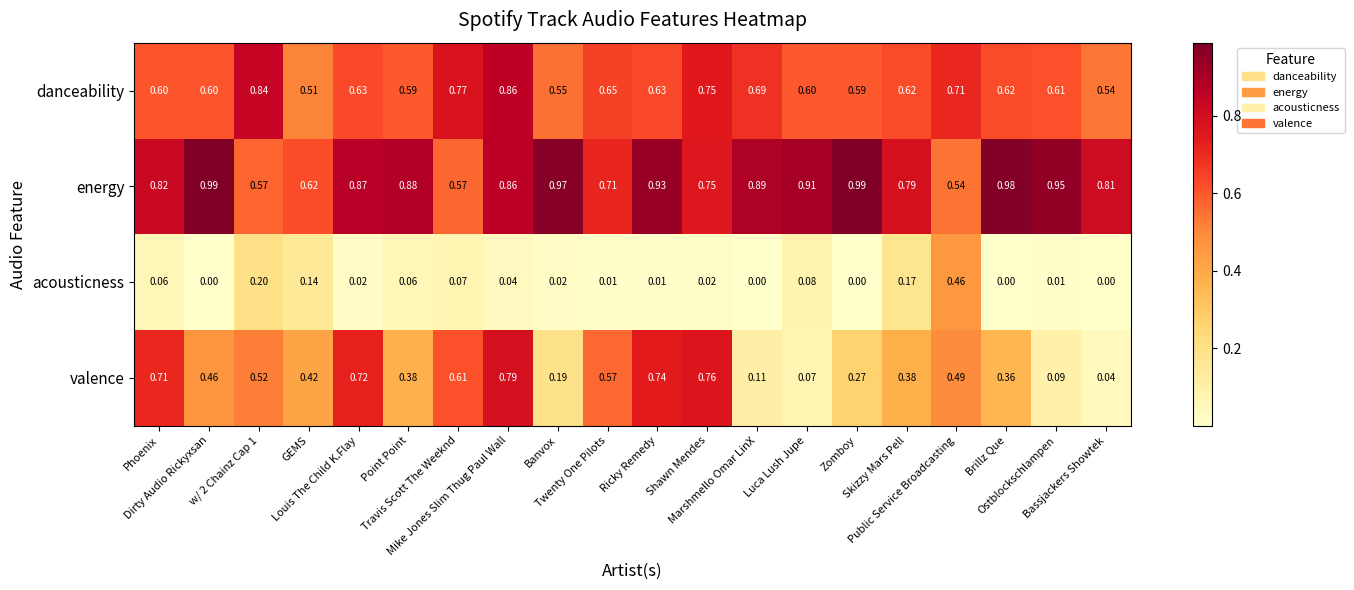

Which series has the widest spread of values?

valence